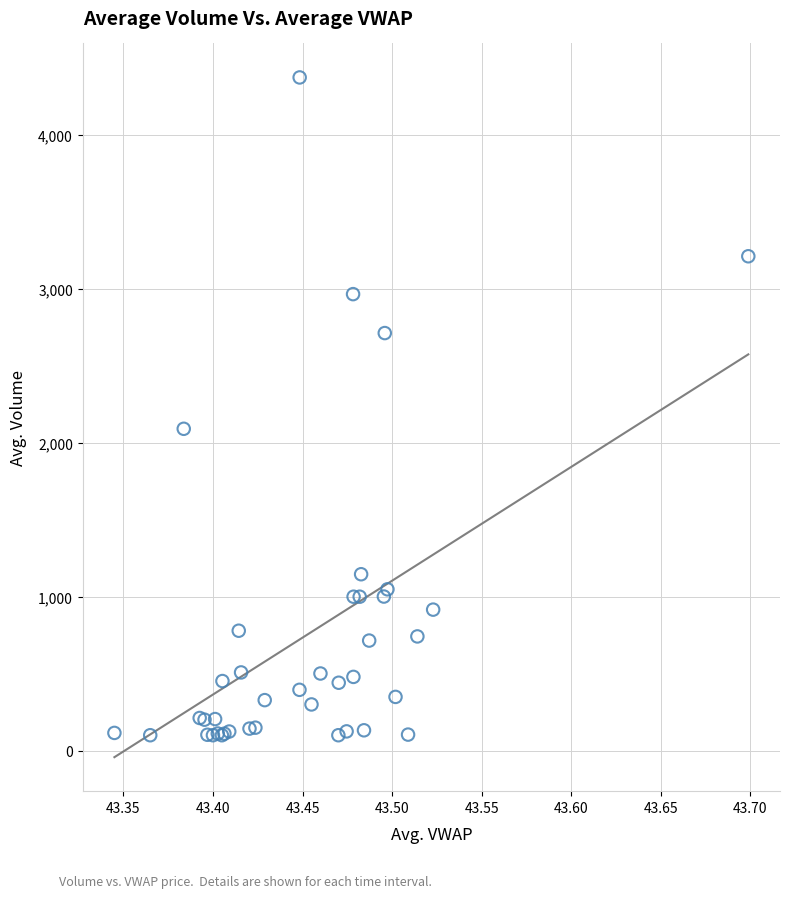

What Y value in the scatter plot is closest to 2237?

2091